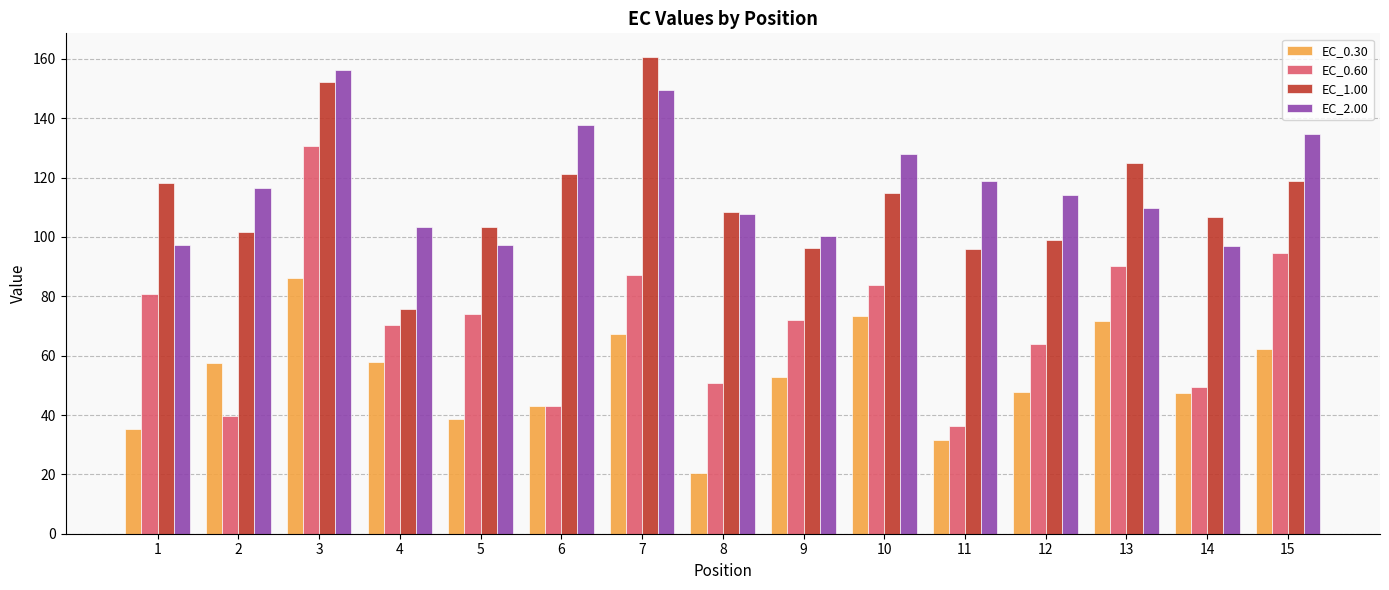

What is the difference between the highest and lowest values at 13?

53.2